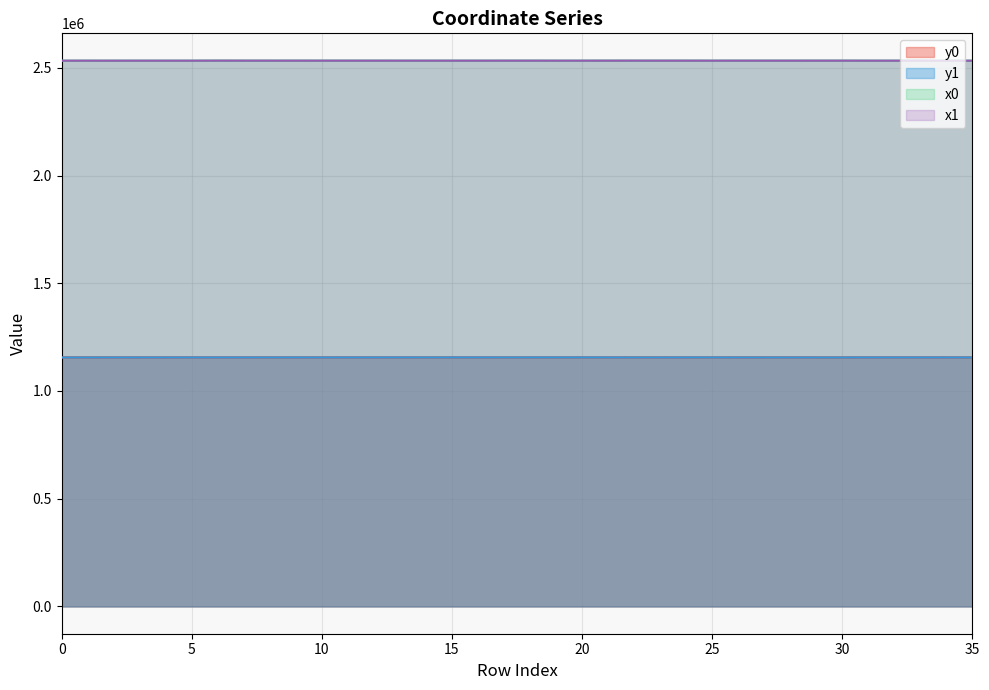

Rank the categories by x1 value from highest to lowest.

6, 22, 7, 9, 10, 29, 8, 30, 12, 23, 26, 24, 28, 27, 21, 18, 17, 11, 14, 15, 13, 19, 16, 20, 25, 1, 3, 4, 31, 32, 33, 5, 0, 2, 35, 34